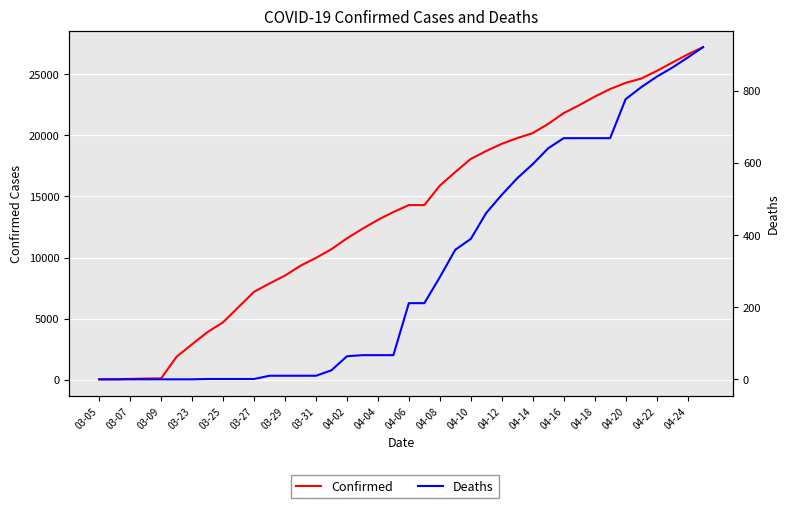

True or false: Confirmed and Deaths intersect in this chart.

False